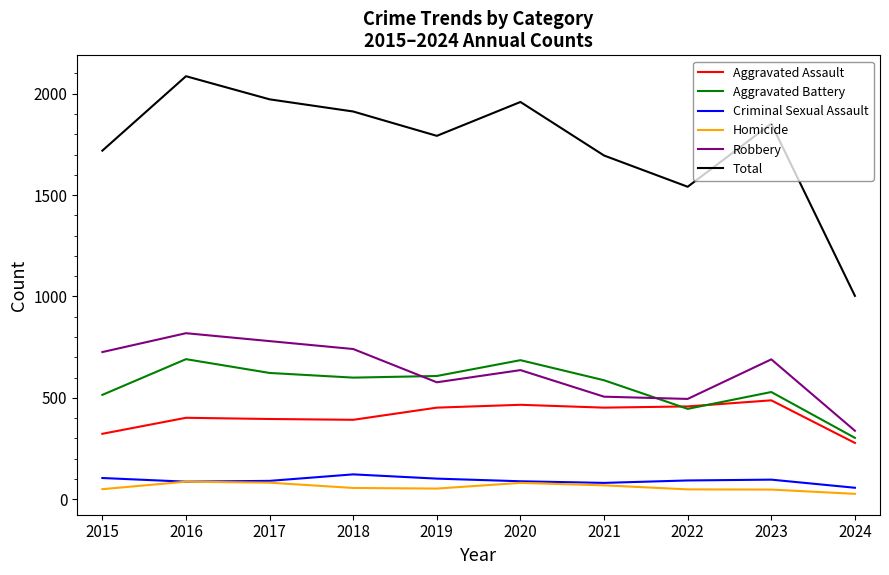

True or false: Homicide and Robbery cross at least once.

False